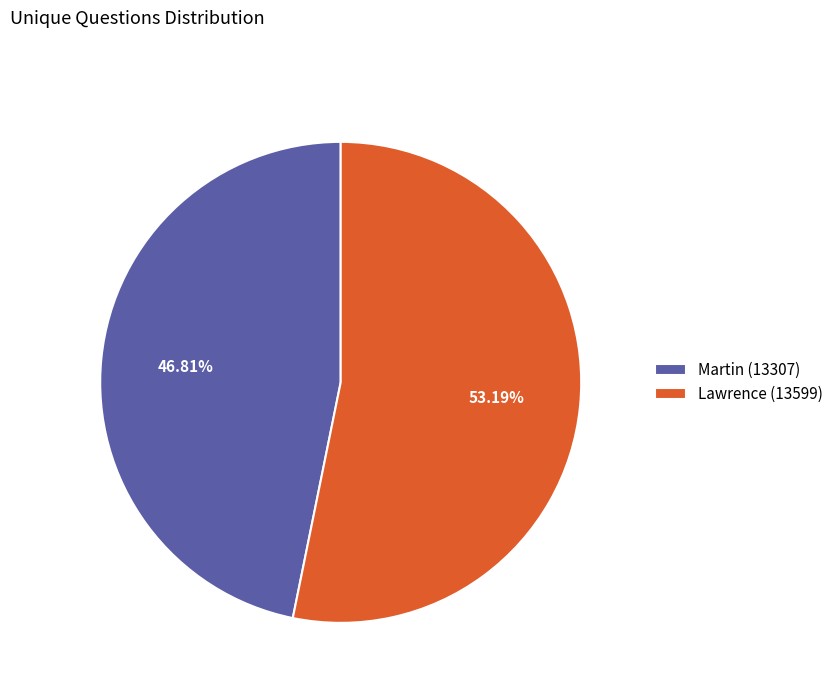

How many segments does this pie chart have?

2